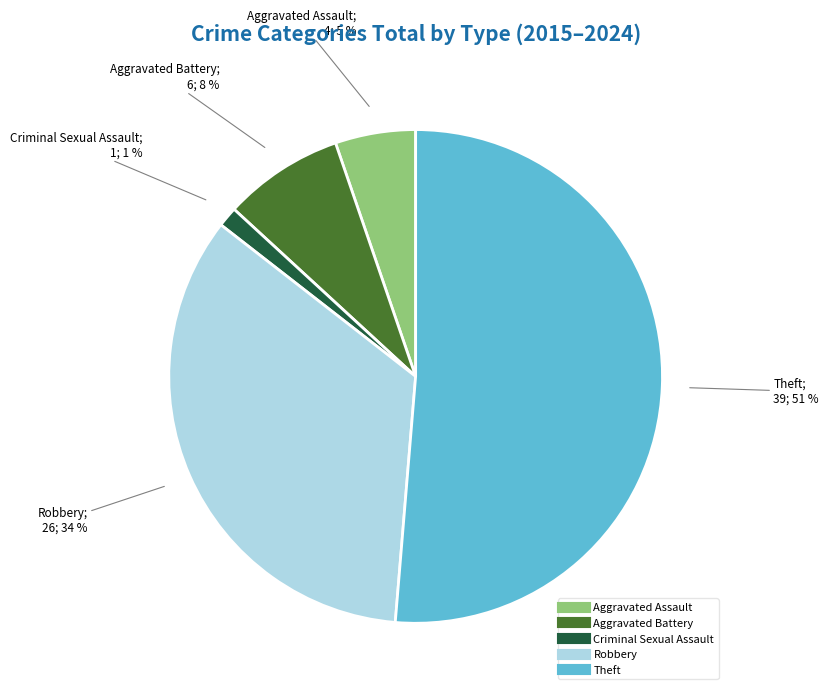

Do Aggravated Battery and Criminal Sexual Assault together represent more than half of the pie?

No